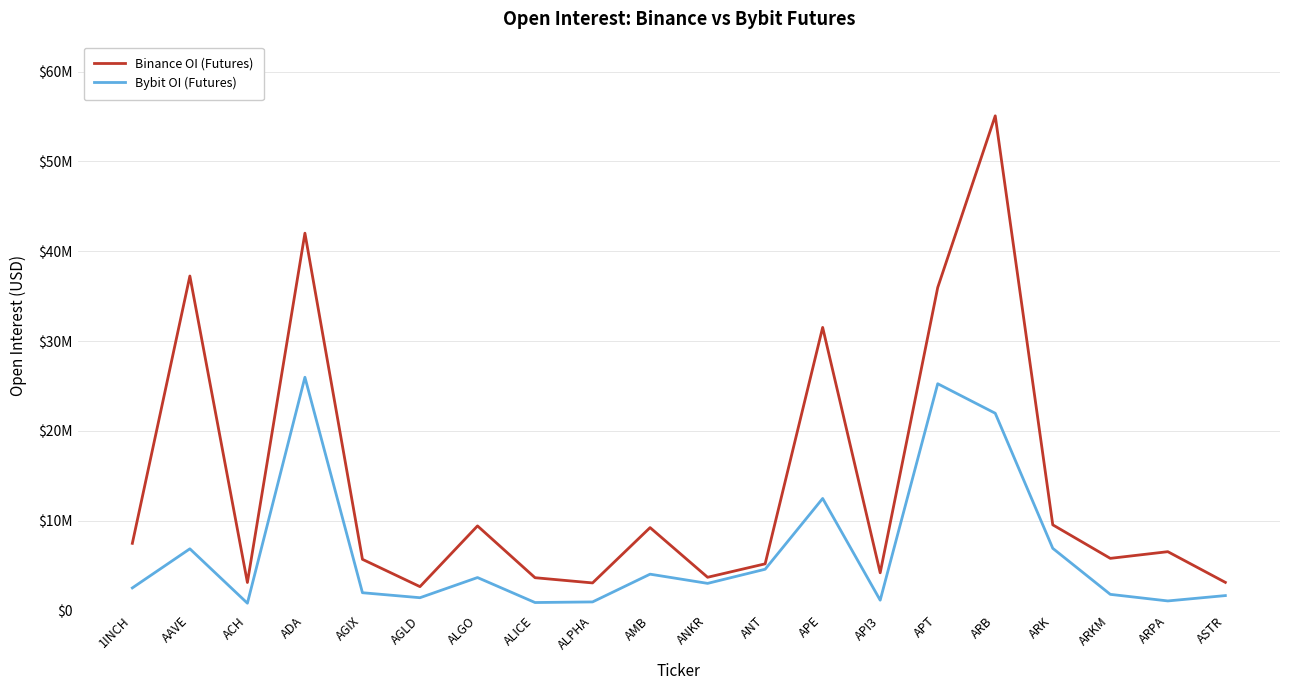

True or false: Binance OI (Futures) has a value of 61687716 at ADA.

False